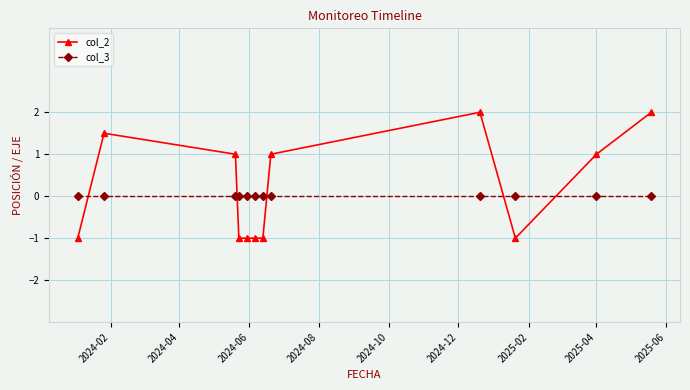

List the series in order of their overall mean, highest first.

col_2, col_3